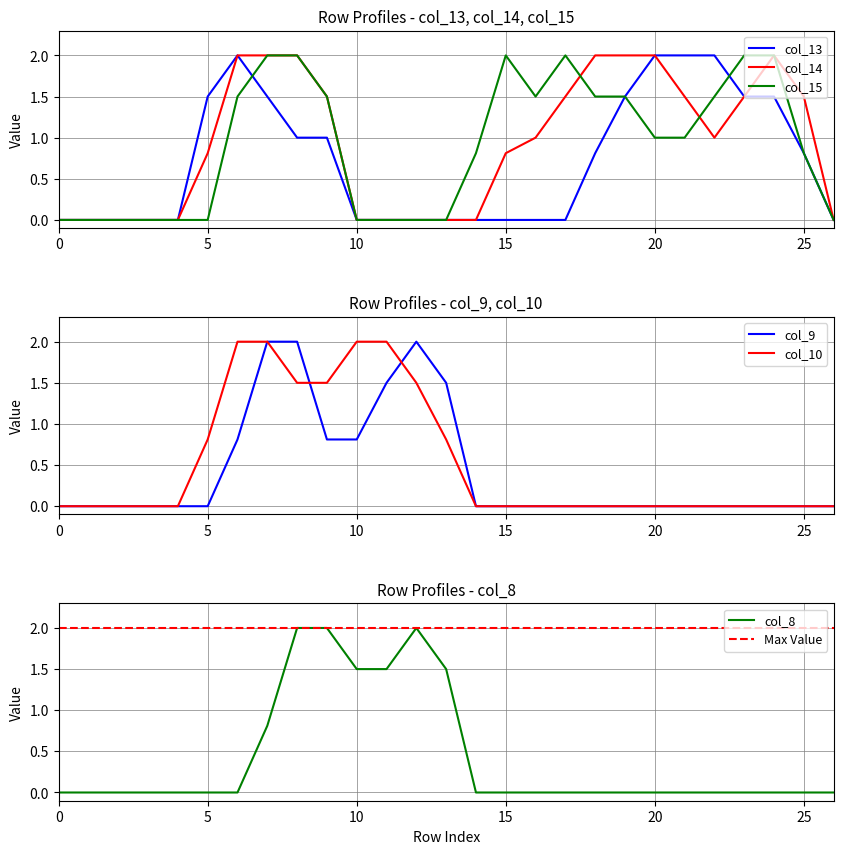

Which series has the largest total across all categories?

col_14